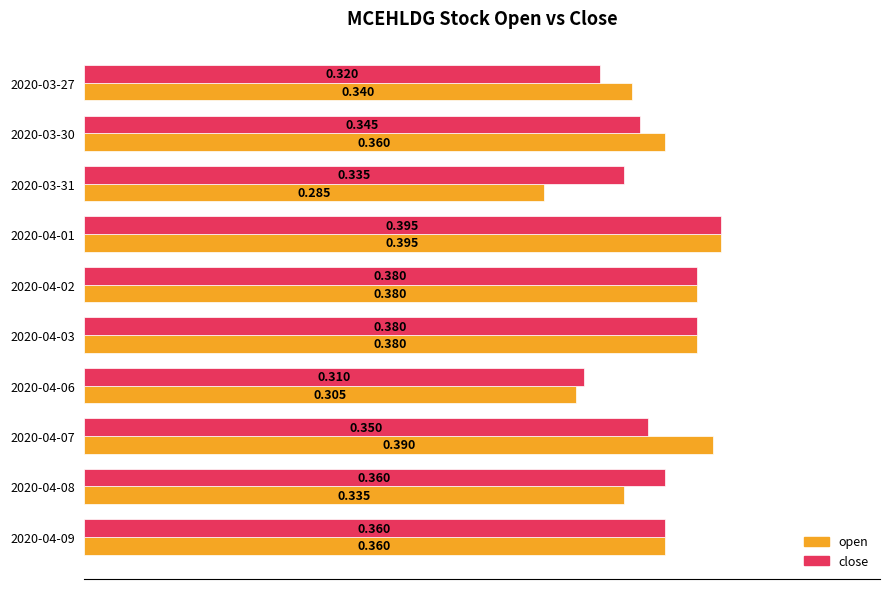

How many series are shown in this chart?

2